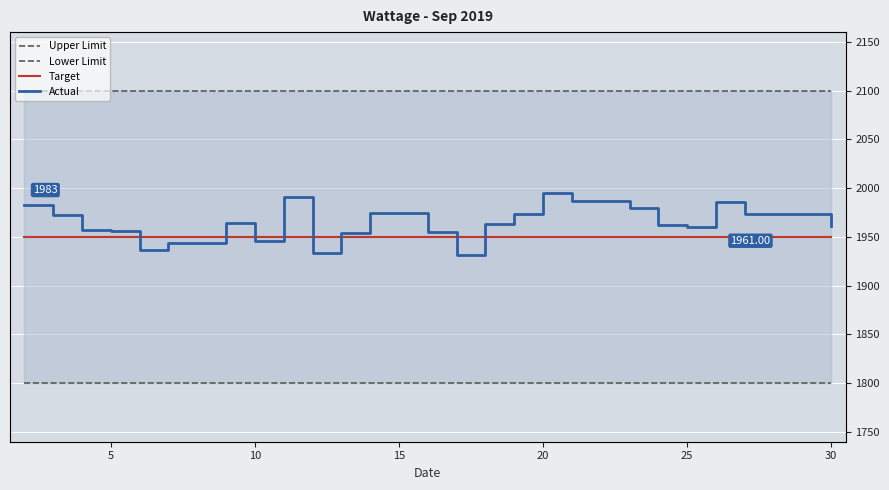

Reading left to right, extract all data points from this chart.

Upper Limit: 2100.0	2100.0	2100.0	2100.0	2100.0	2100.0	2100.0	2100.0	2100.0	2100.0	2100.0	2100.0	2100.0	2100.0	2100.0	2100.0	2100.0	2100.0	2100.0	2100.0	2100.0	2100.0	2100.0	2100.0	2100.0
Lower Limit: 1800.0	1800.0	1800.0	1800.0	1800.0	1800.0	1800.0	1800.0	1800.0	1800.0	1800.0	1800.0	1800.0	1800.0	1800.0	1800.0	1800.0	1800.0	1800.0	1800.0	1800.0	1800.0	1800.0	1800.0	1800.0
Target: 1950.0	1950.0	1950.0	1950.0	1950.0	1950.0	1950.0	1950.0	1950.0	1950.0	1950.0	1950.0	1950.0	1950.0	1950.0	1950.0	1950.0	1950.0	1950.0	1950.0	1950.0	1950.0	1950.0	1950.0	1950.0
Actual: 1983.0	1972.0	1957.2	1956.0	1936.4	1944.0	1964.2	1946.0	1991.0	1933.4	1954.5	1974.4	1955.0	1931.4	1963.6	1973.6	1995.0	1986.4	1980.0	1962.4	1960.6	1986.0	1973.0	1973.8	1961.0